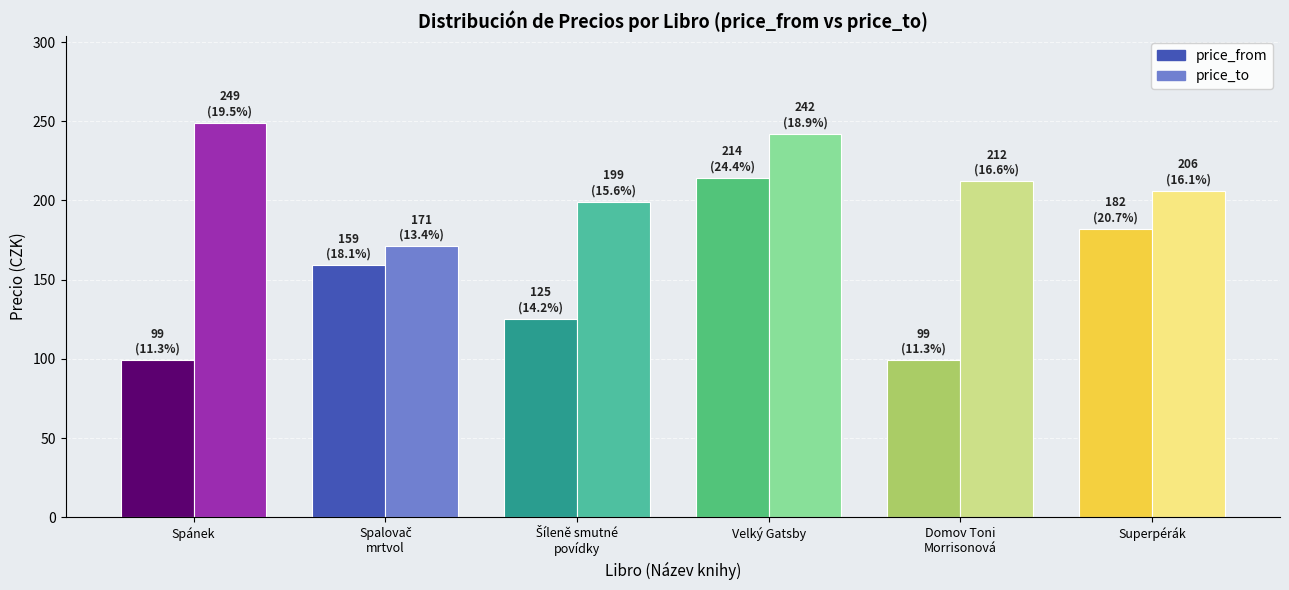

Between Domov Toni
Morrisonová and Superpérák, which series saw the biggest shift?

price_from